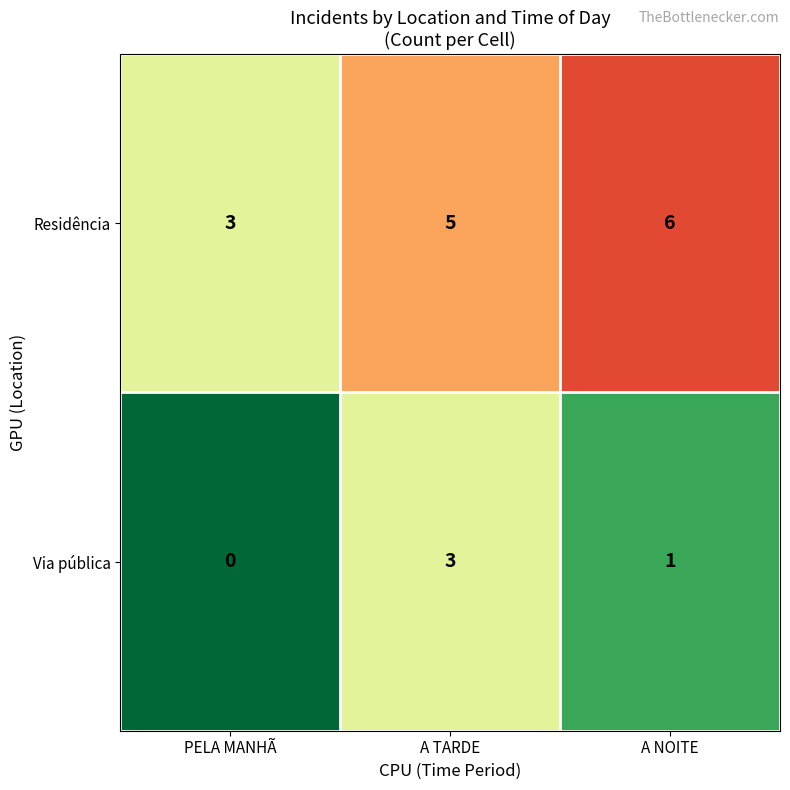

At which category is the sum across all series the highest?

A TARDE